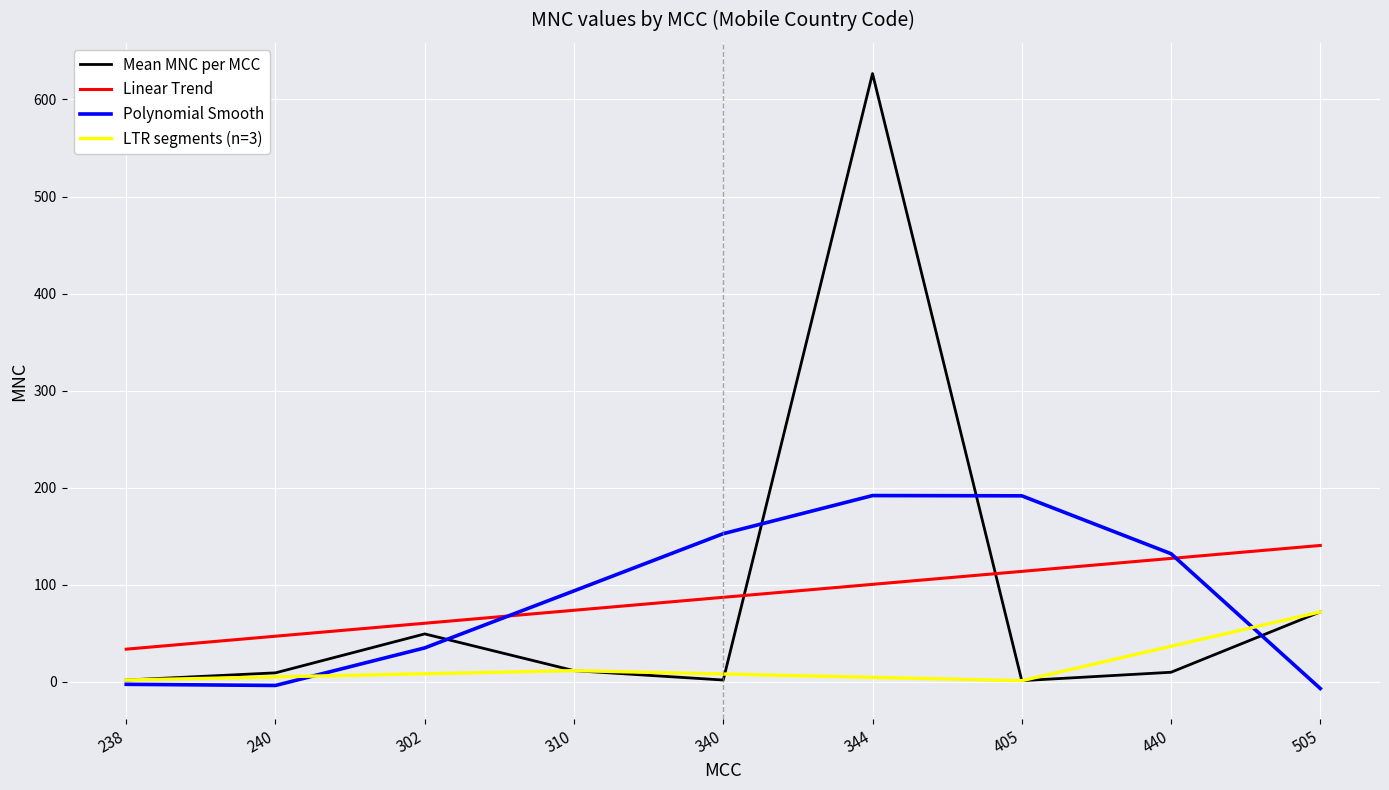

Does the chart display data point markers on the line(s)?

No